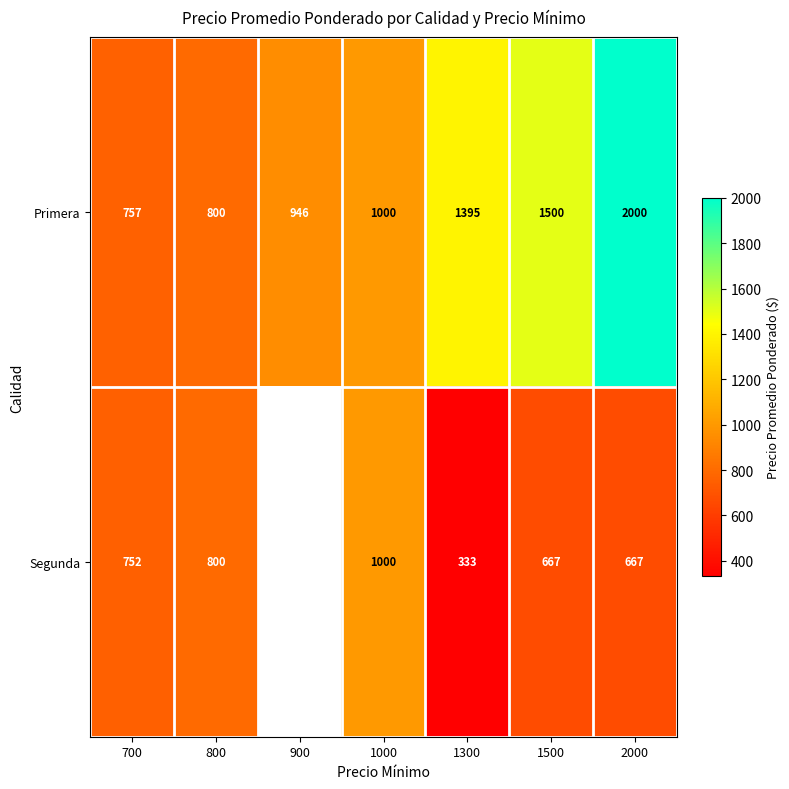

At which category does the chart reach its minimum across all series?

1300